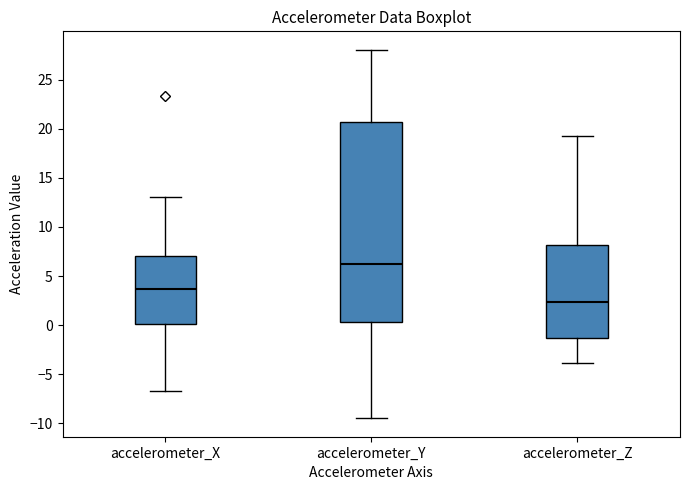

Reading left to right, read every box against the y-axis: the position of its median line, the range the box covers, and the ends of its whiskers. The values are not printed on the chart, so give them approximately, as read against the axis.

accelerometer_X: median 3.5, box 0.0 to 7.0, whiskers -6.5 to 13.0
accelerometer_Y: median 6.0, box 0.5 to 20.5, whiskers -9.5 to 28.0
accelerometer_Z: median 2.5, box -1.5 to 8.0, whiskers -4.0 to 19.5